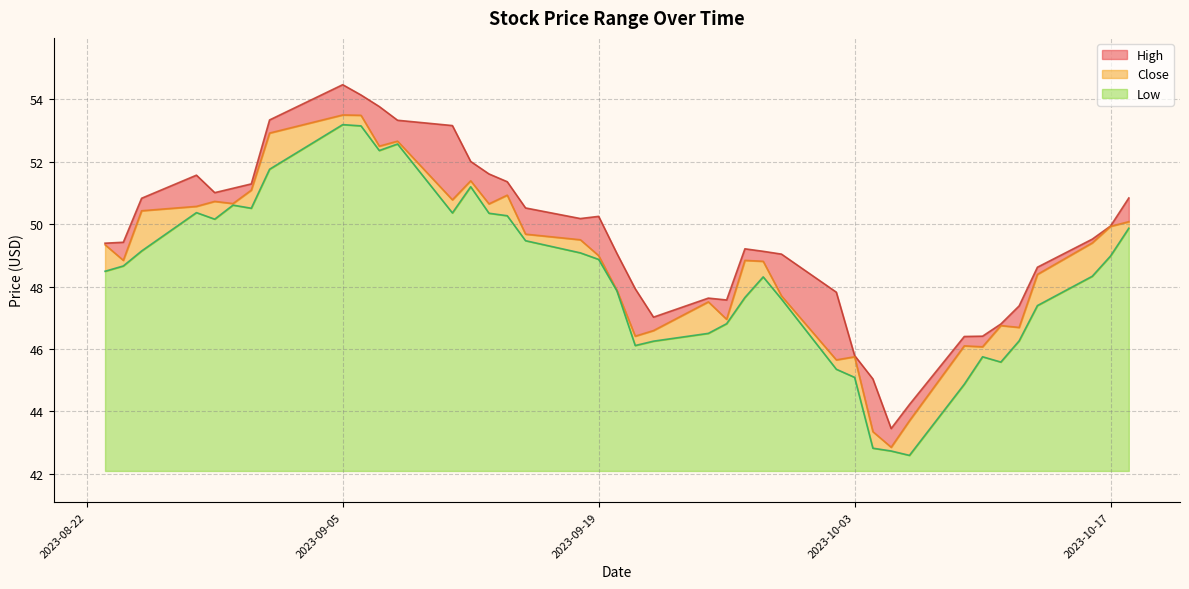

Reading left to right, extract all data points from this chart.

High: 49.4	49.4	50.8	51.6	51.0	51.2	51.3	53.3	54.5	54.1	53.8	53.3	53.2	52.0	51.6	51.4	50.5	50.2	50.2	49.1	47.9	47.0	47.6	47.6	49.2	49.1	49.0	47.8	45.8	45.0	43.5	44.2	46.4	46.4	46.8	47.4	48.6	49.5	49.9	50.8
Close: 49.3	48.8	50.4	50.6	50.7	50.7	51.1	52.9	53.5	53.5	52.5	52.7	50.8	51.4	50.7	50.9	49.7	49.5	49.0	47.9	46.4	46.6	47.5	47.0	48.8	48.8	47.7	45.7	45.8	43.3	42.8	43.7	46.1	46.1	46.8	46.7	48.4	49.4	49.9	50.1
Low: 48.5	48.7	49.1	50.4	50.2	50.6	50.5	51.8	53.2	53.2	52.4	52.6	50.4	51.2	50.3	50.3	49.5	49.1	48.9	47.9	46.1	46.2	46.5	46.8	47.7	48.3	47.6	45.3	45.1	42.8	42.7	42.6	44.9	45.8	45.6	46.3	47.4	48.3	49.0	49.9